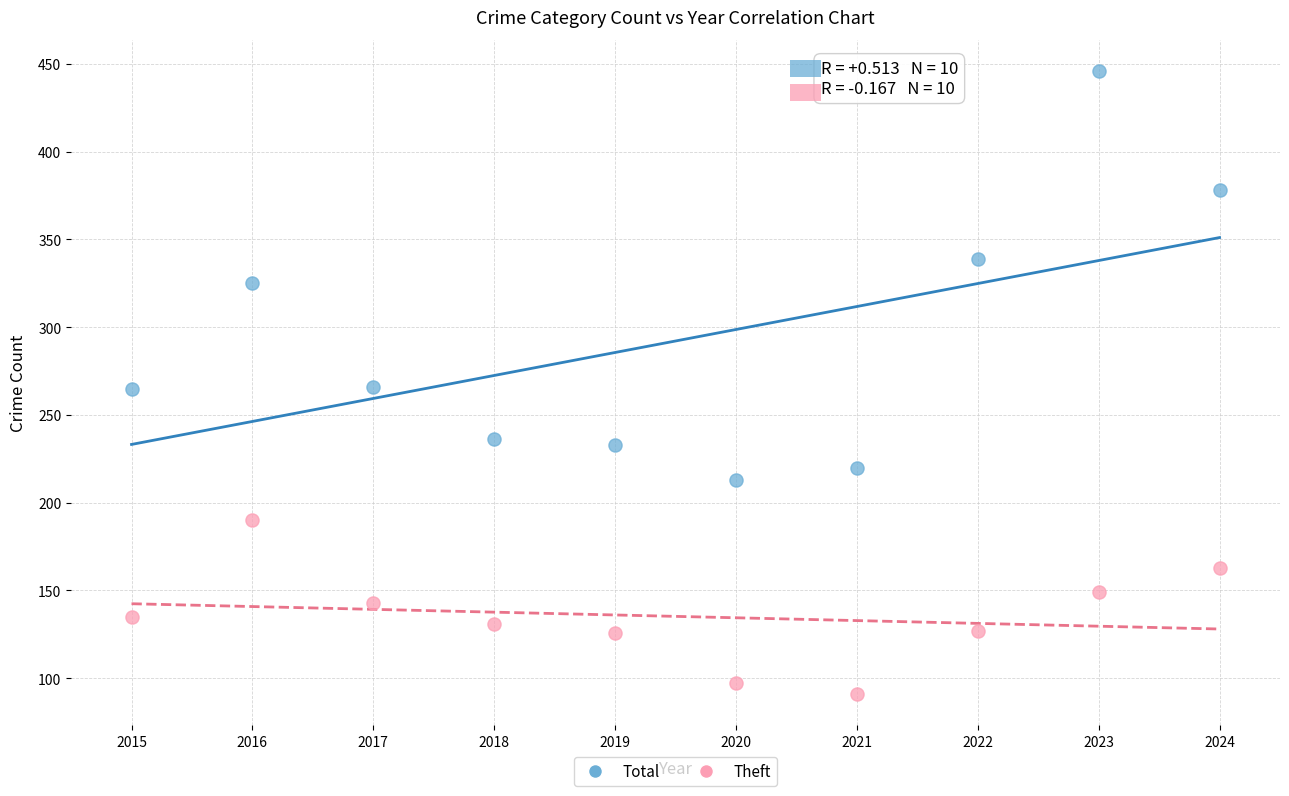

Which series contains the lowest Y value?

Theft